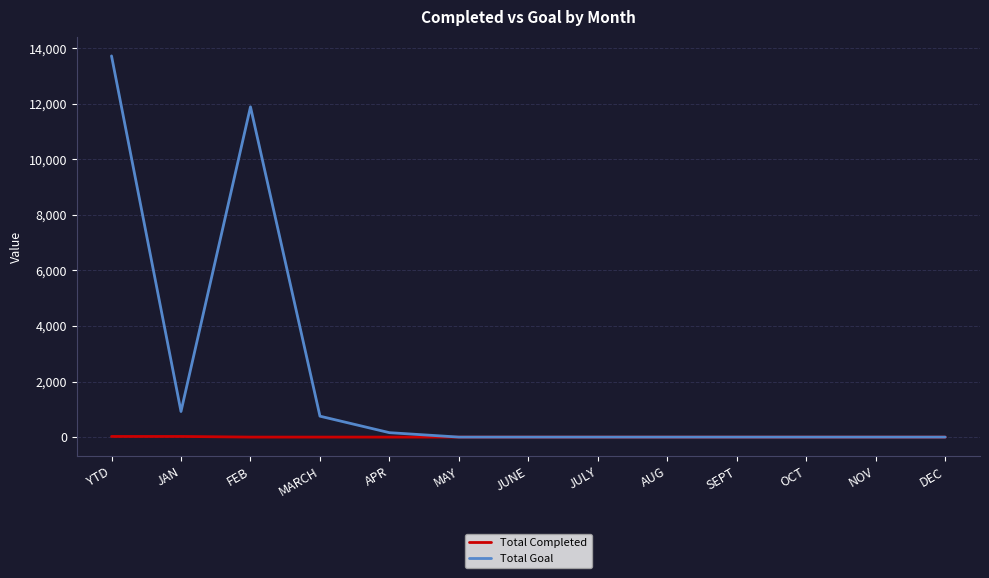

What is the difference between the second highest and second lowest values in the Total Goal series?

11888